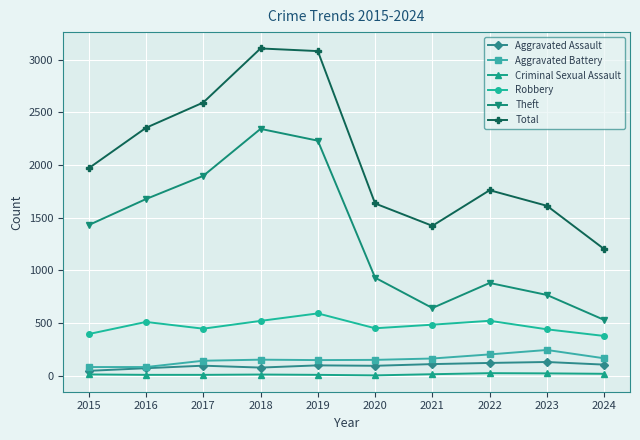

In Total, how many points are lower than both neighbors (excluding endpoints)?

1